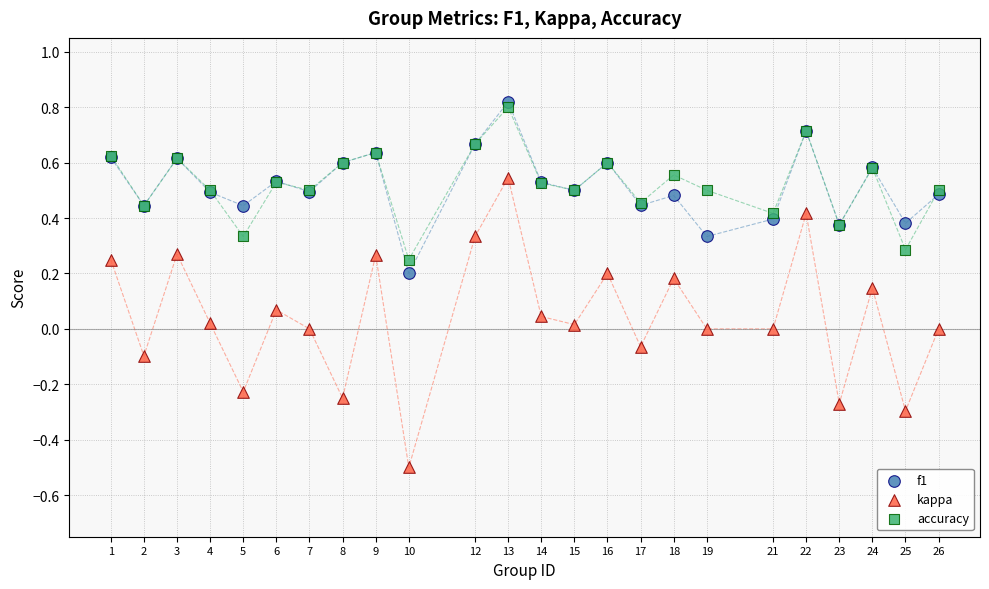

Which series has the largest Y range (max minus min)?

kappa